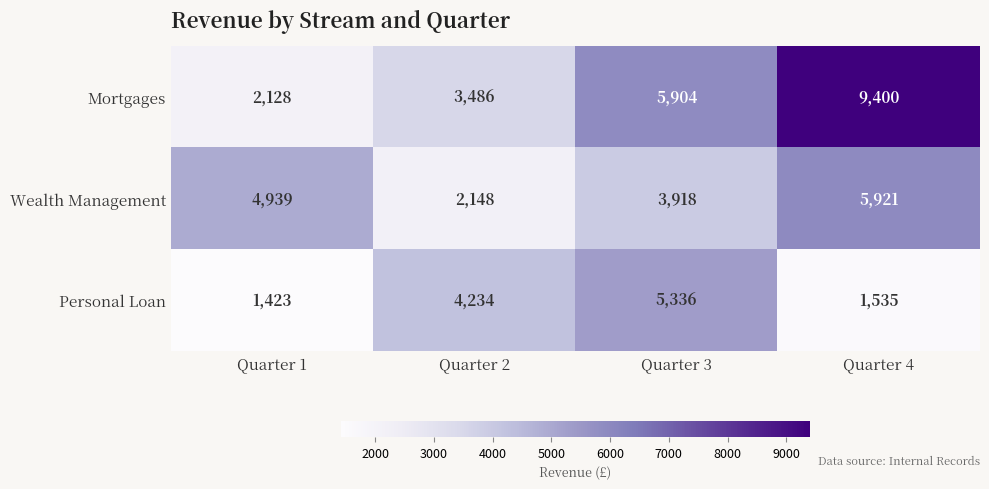

What is the lowest value of the Mortgages series?

2128